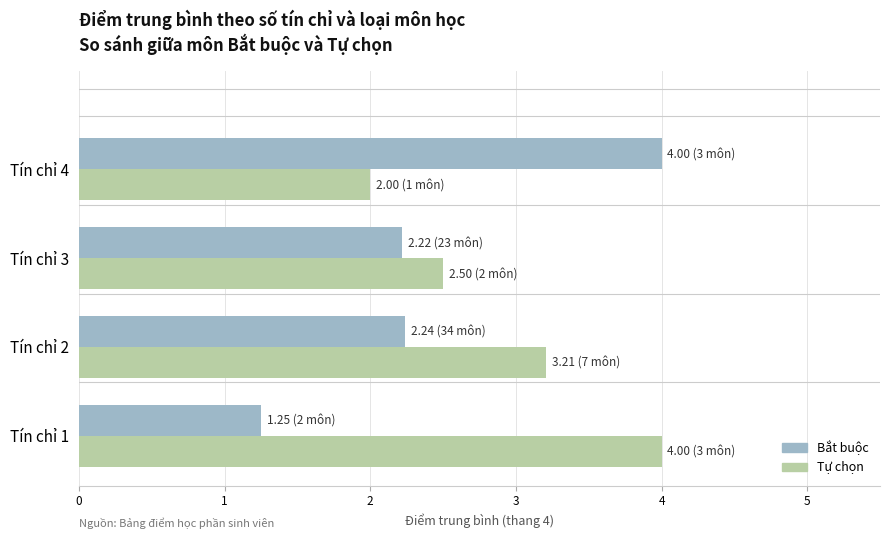

Which series has the largest total across all categories?

Tự chọn